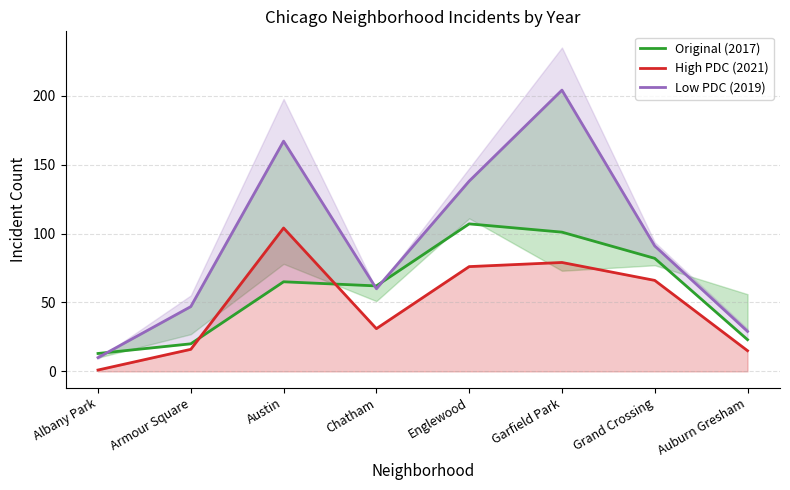

What position from the right is Grand Crossing?

2